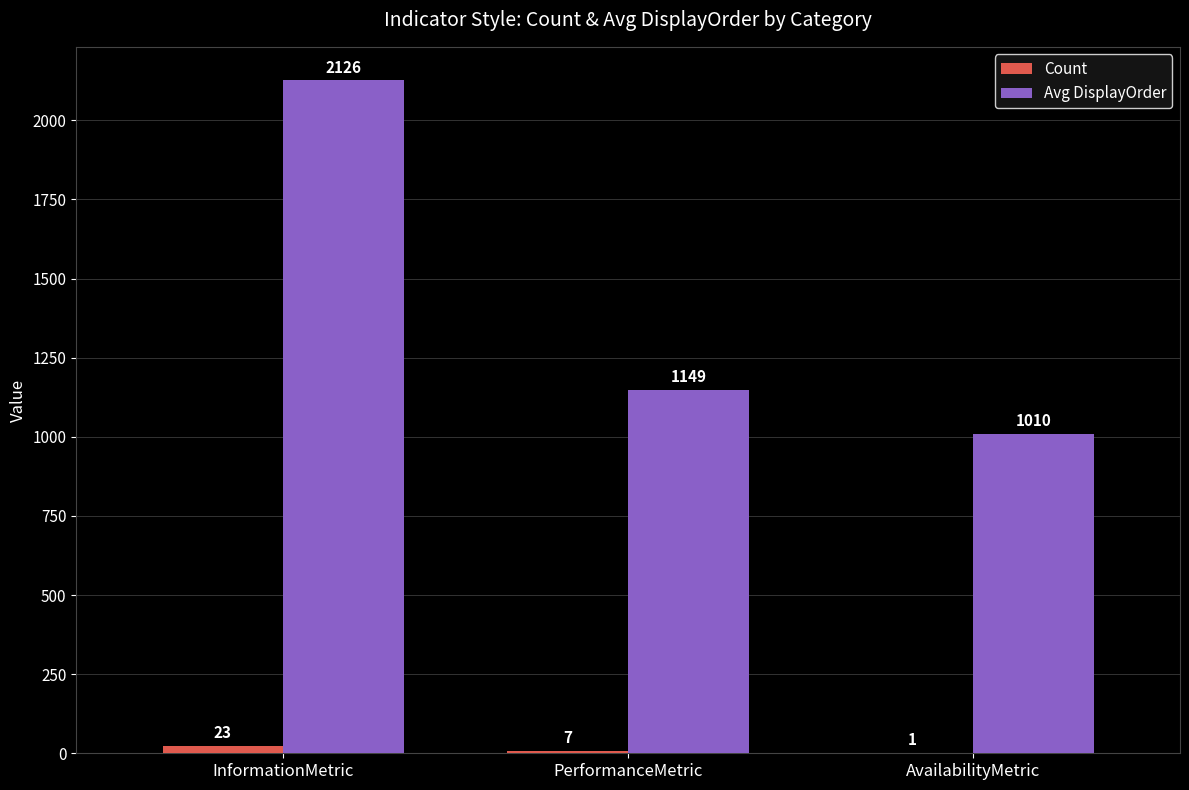

At which category is the sum across all series the highest?

InformationMetric